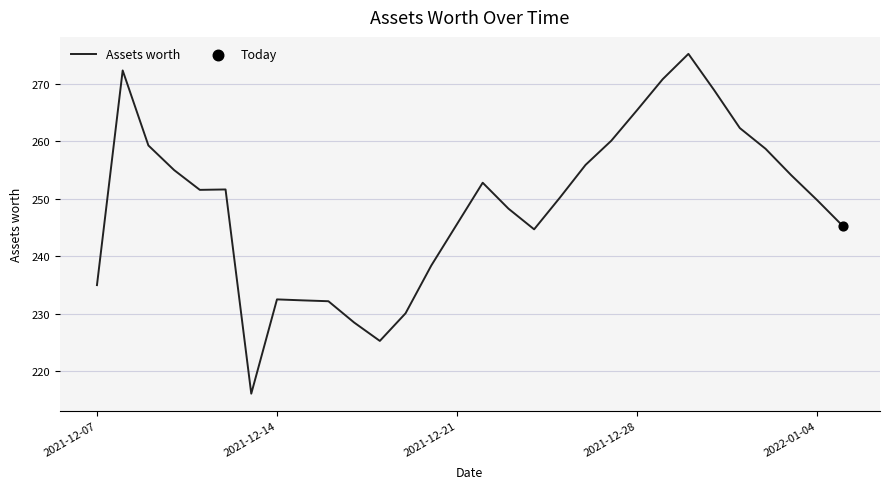

What is the greatest value displayed?

275.2